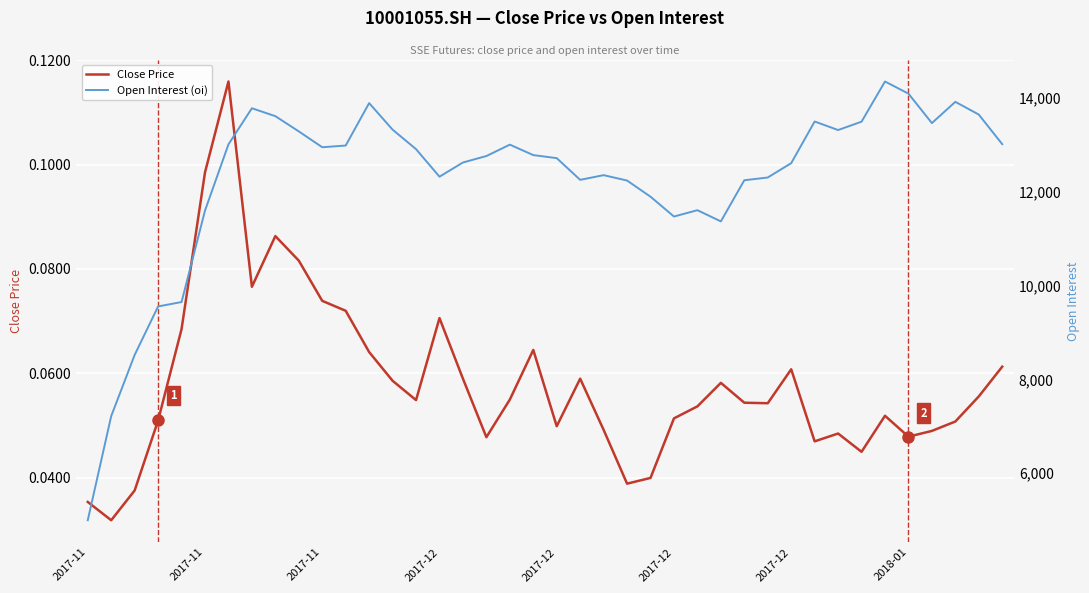

Is it true that Open Interest (oi) equals 8626.9 at 32?

False